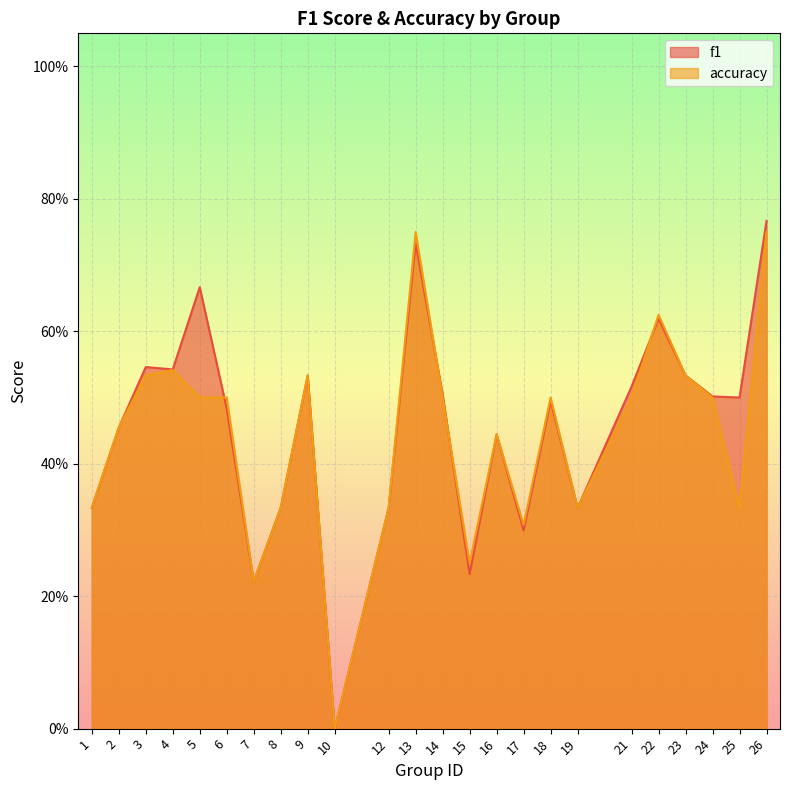

Where is the first local maximum for f1?

3